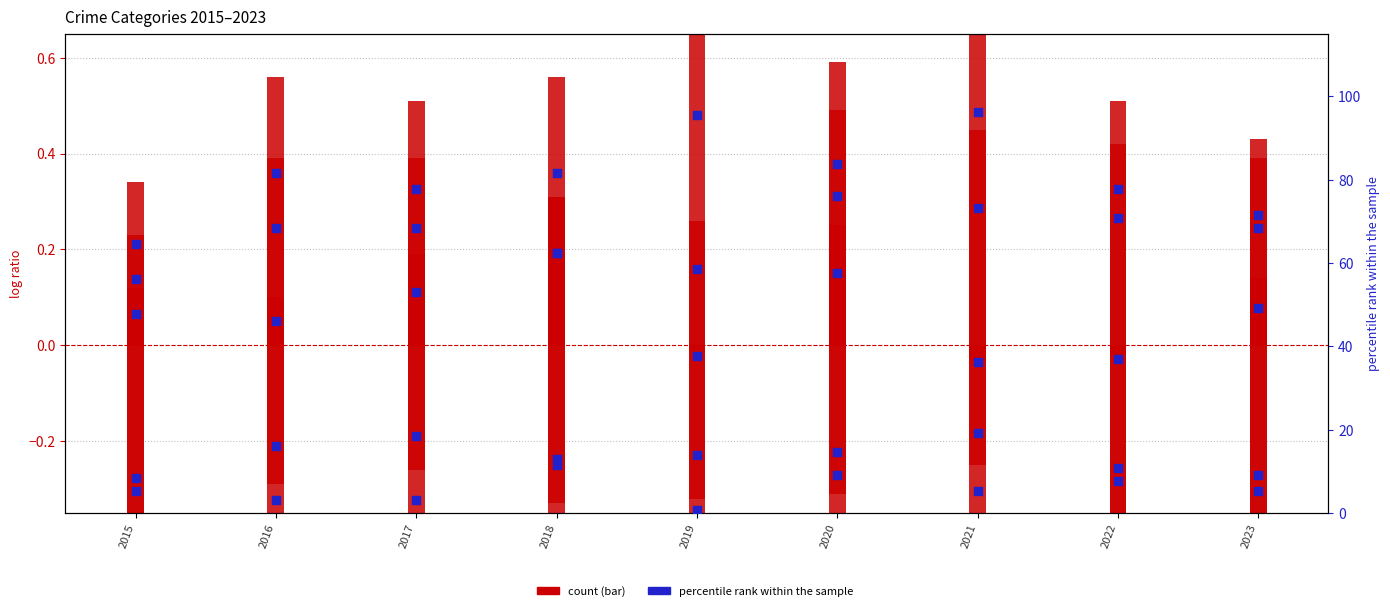

Is the value of Aggravated Battery at 2020 greater than the value of Homicide at 2022?

Yes